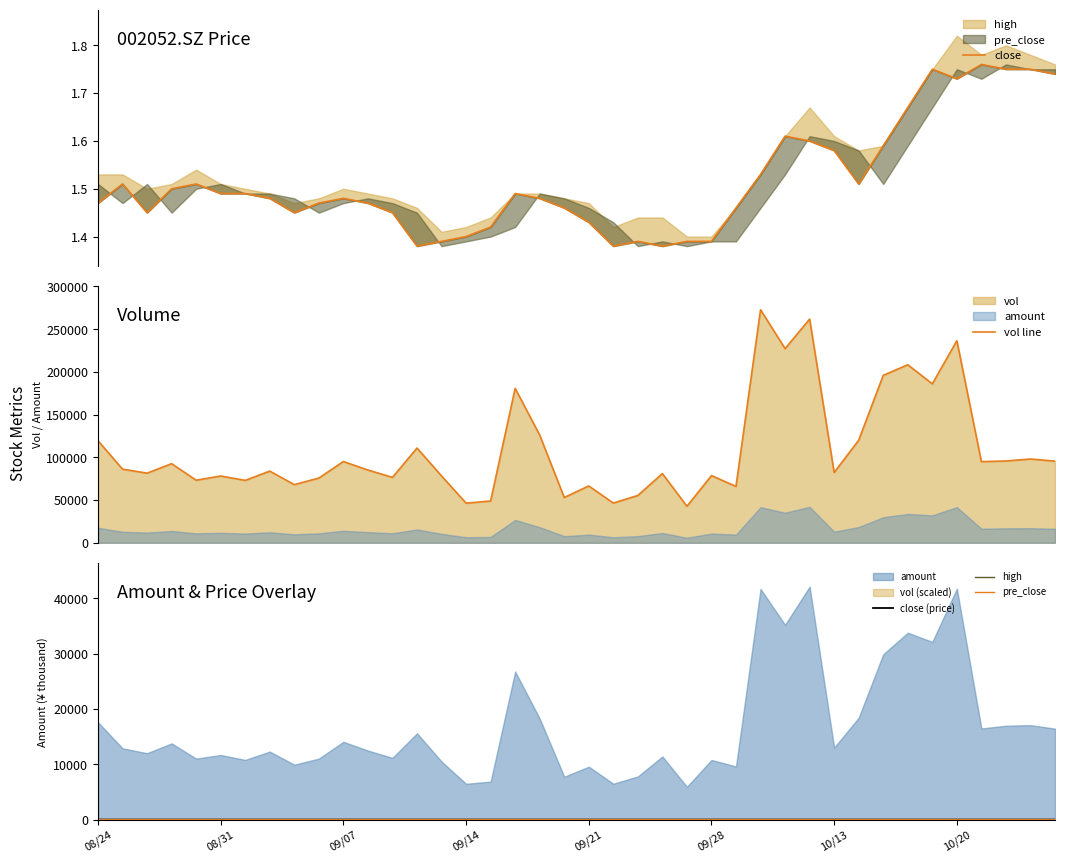

Which series has the largest total across all categories?

vol line